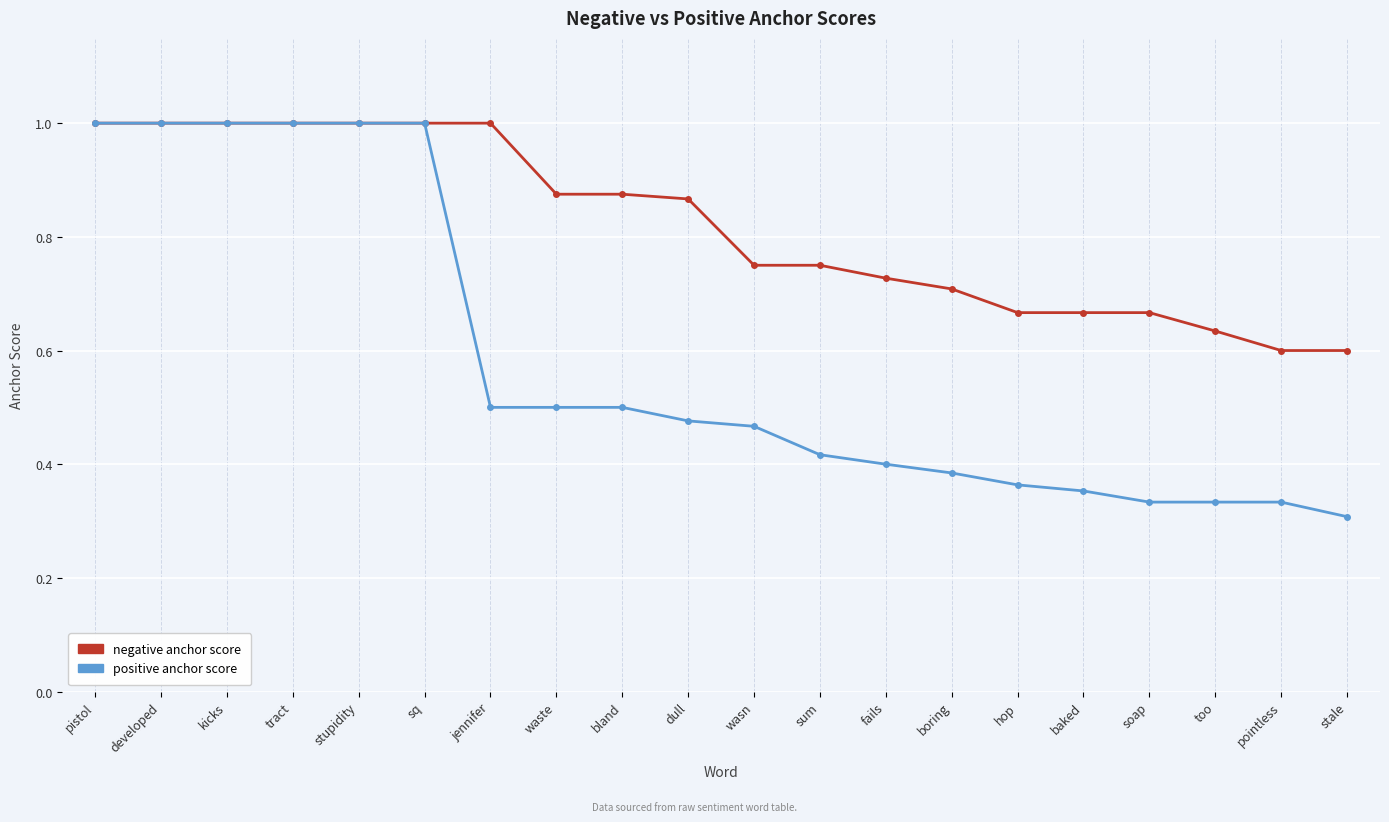

How many lines are shown in the chart?

2